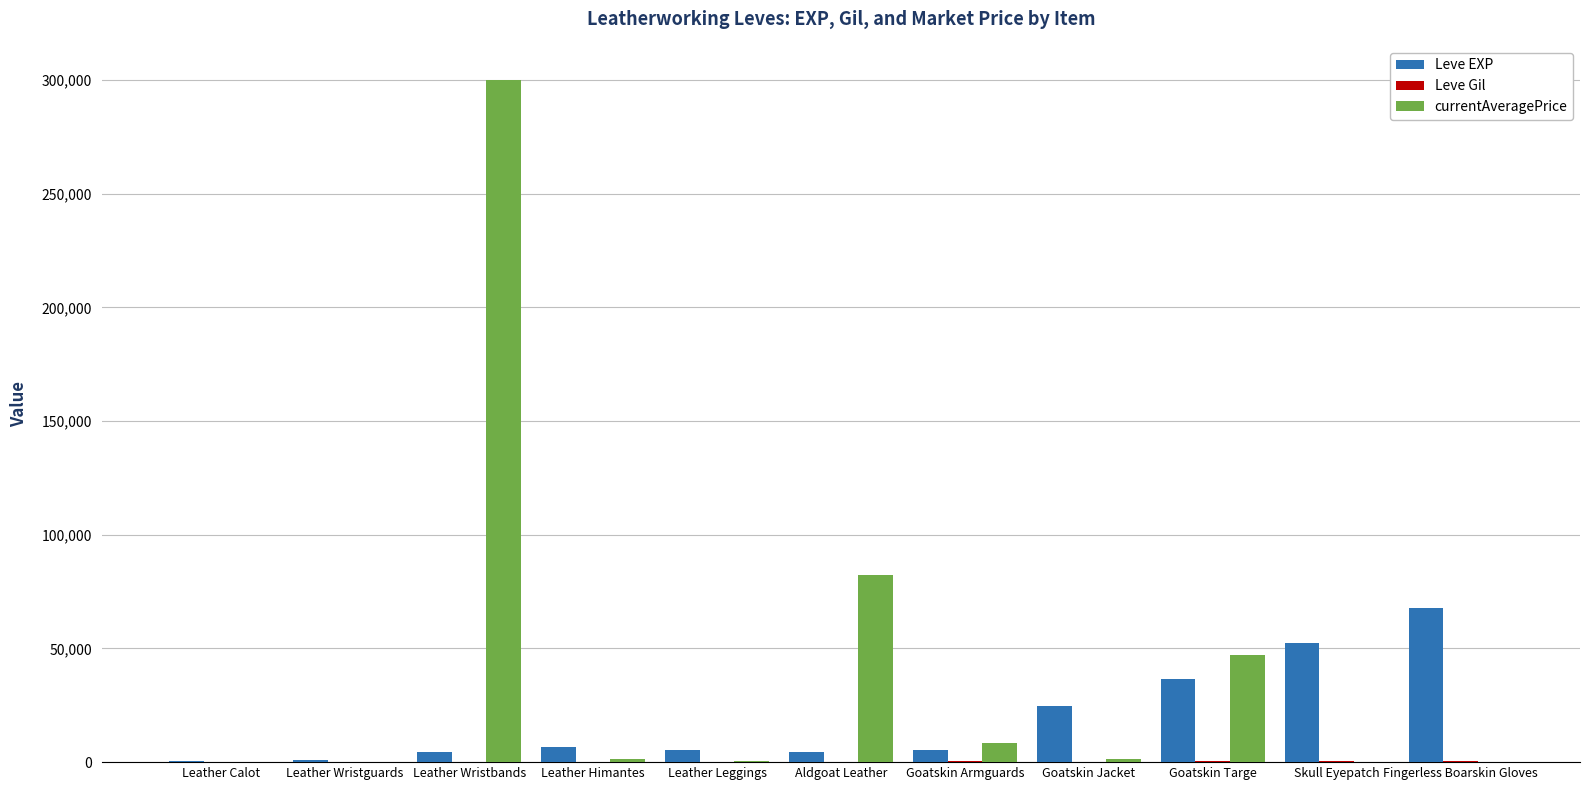

At which category is the sum across all series the highest?

Leather Wristbands